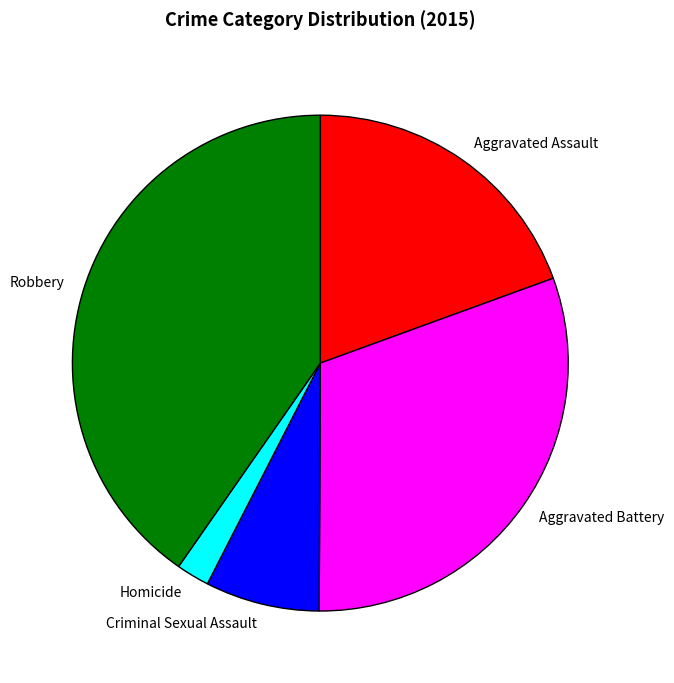

Count the number of slices in the pie.

5